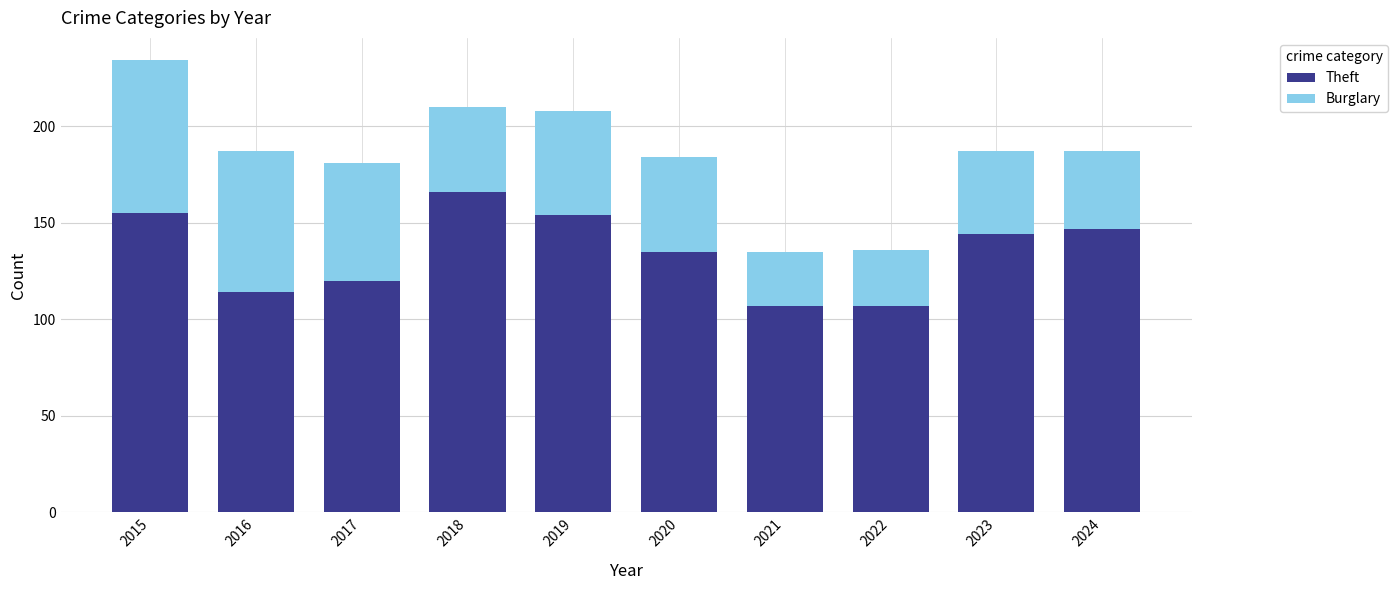

True or false: Theft has a value of 85 at 2024.

False